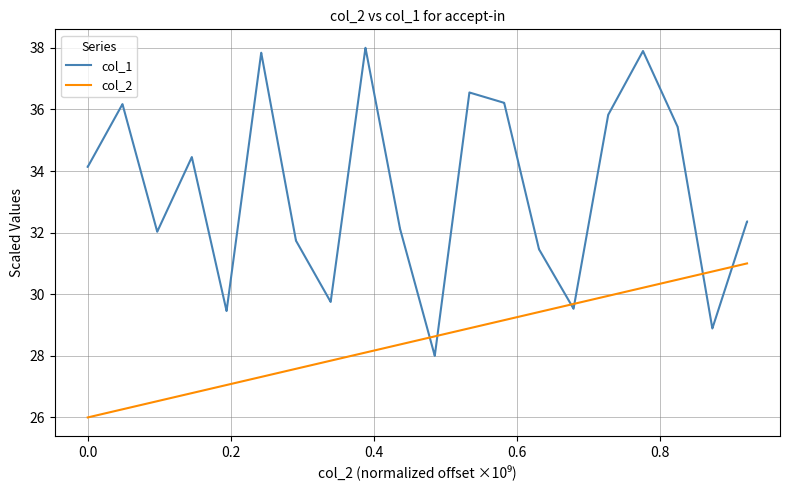

Which series has the largest total across all categories?

col_1